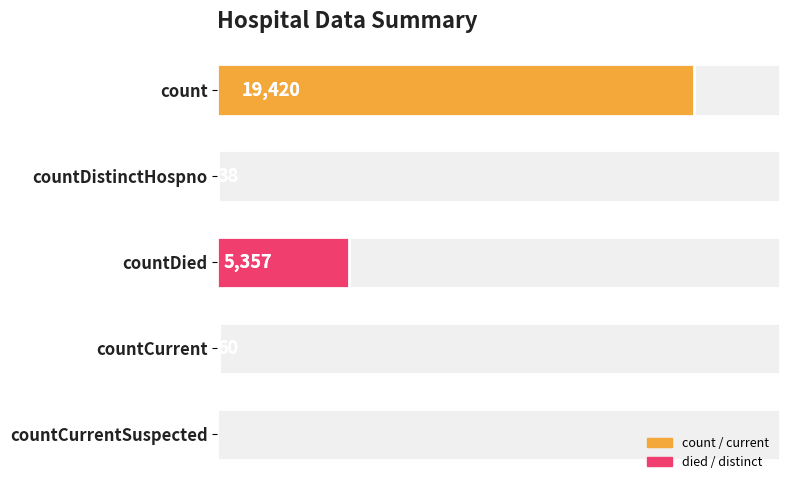

Count the number of values greater than 60.

2